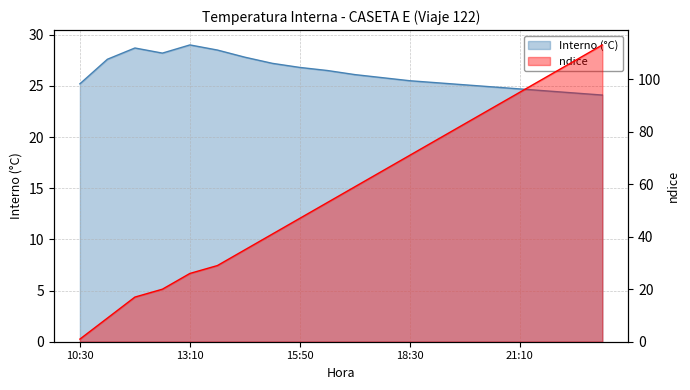

True or false: ndice and Interno ( C) intersect in this chart.

True